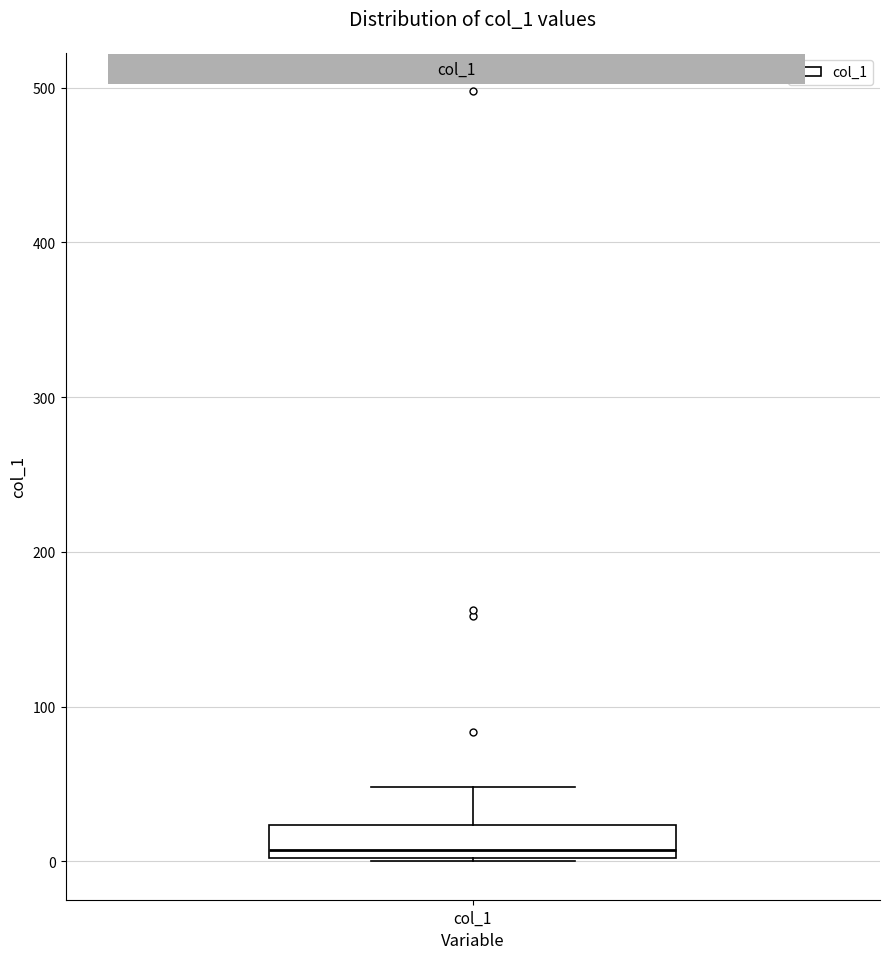

Where is the upper edge of the box for col_1 on the y-axis? The values are not printed on the chart, so give them approximately, as read against the axis.

20